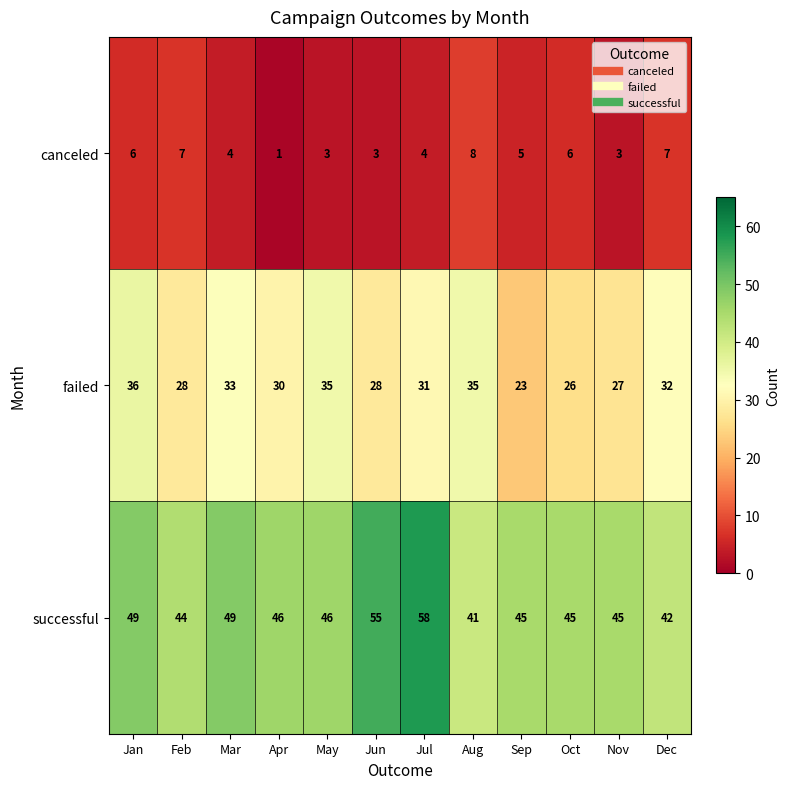

How many categories are shown in the chart?

12